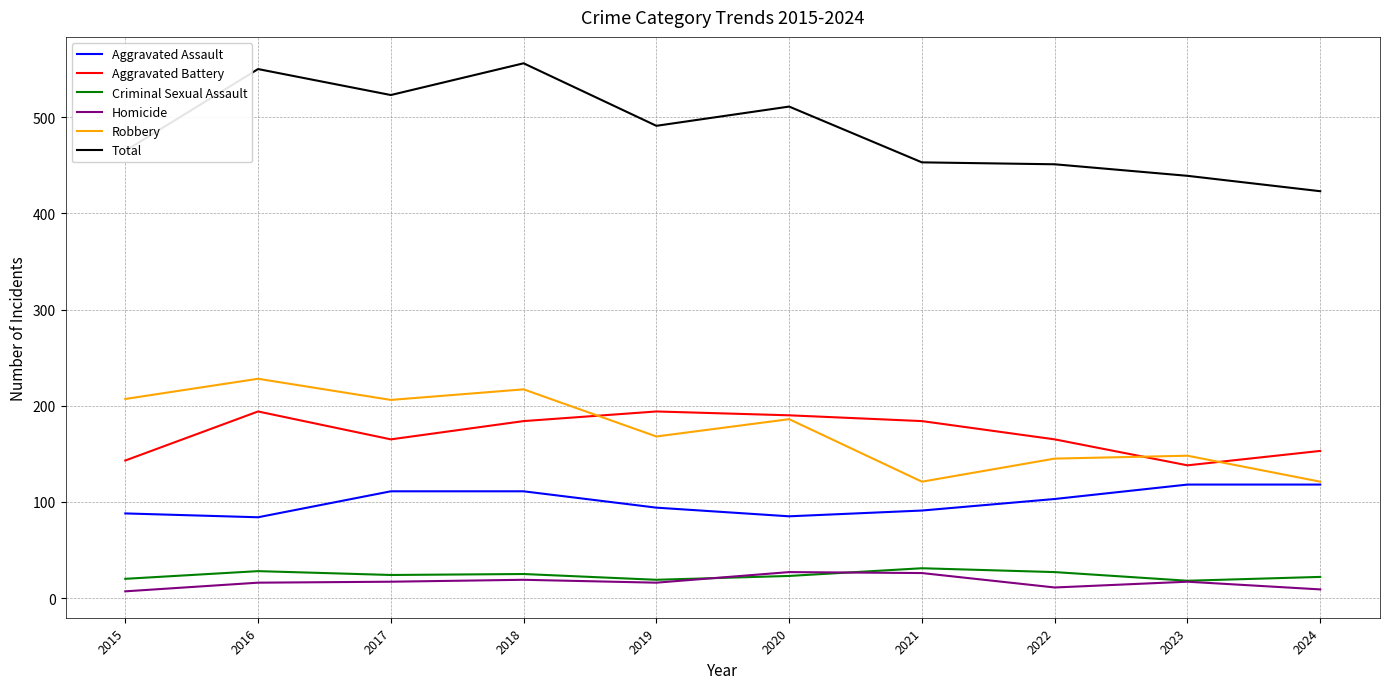

True or false: Robbery and Homicide intersect in this chart.

False